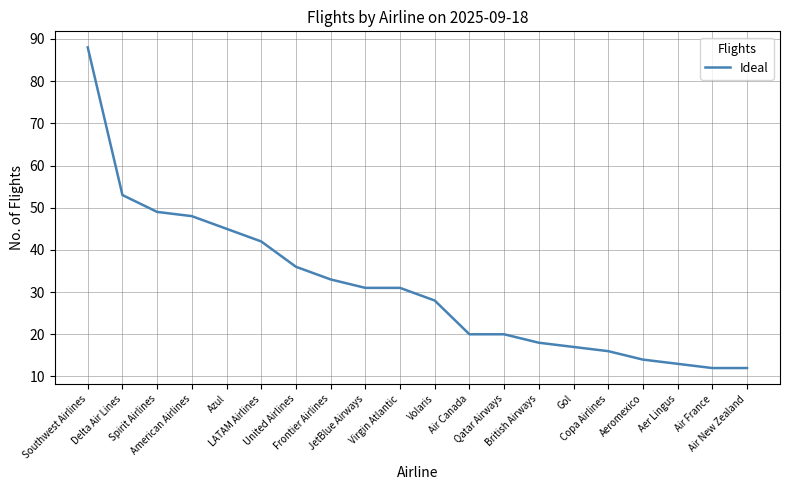

Which label corresponds to the largest value in the chart?

Southwest Airlines